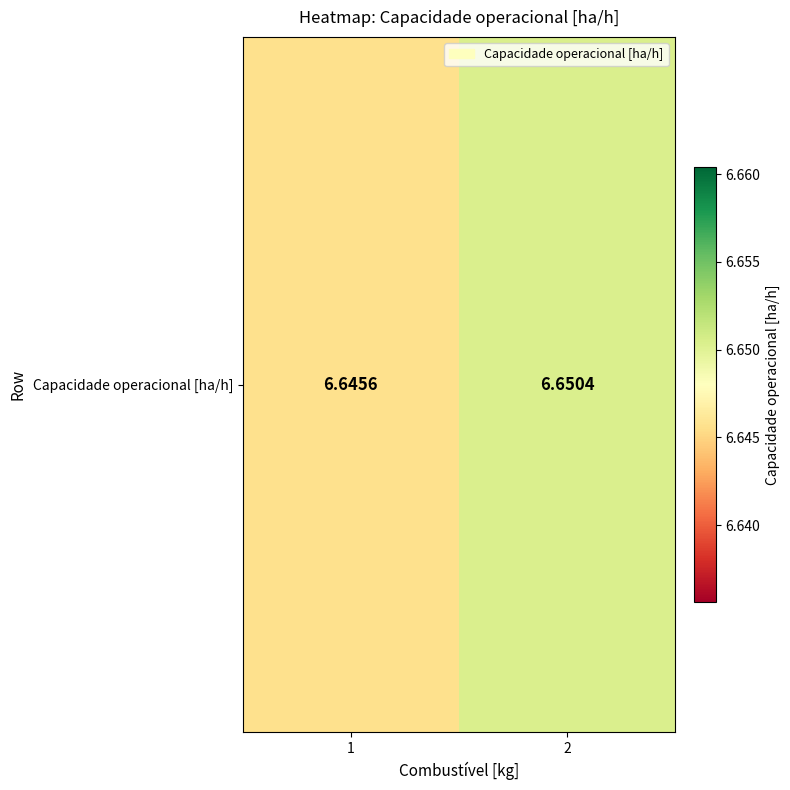

Rank the categories by value from lowest to highest.

1, 2